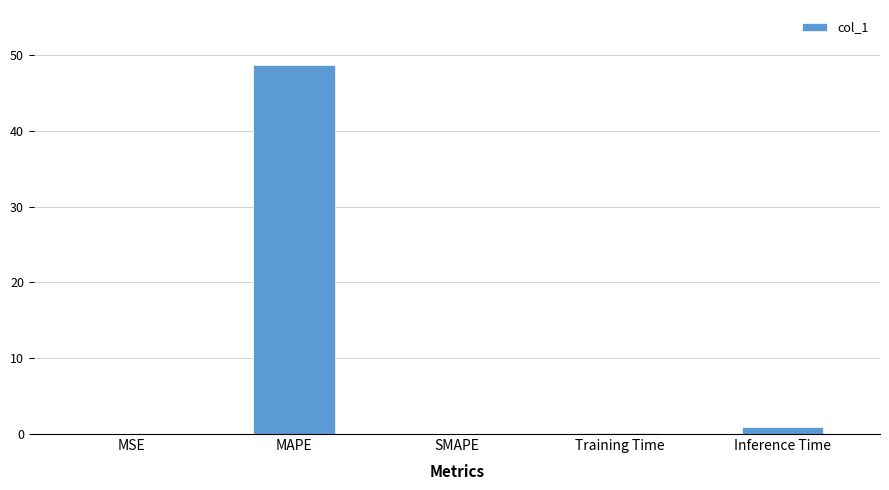

What is the approximate value at MAPE?

48.7